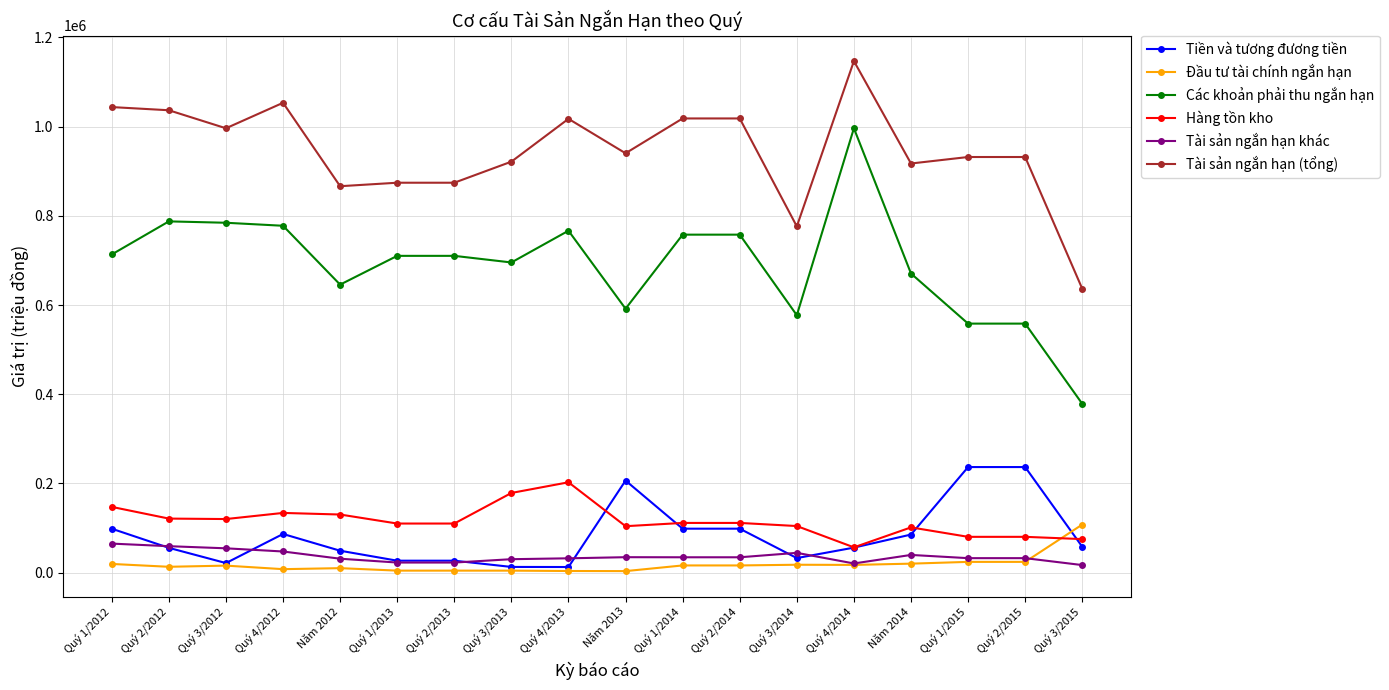

The value of Tài sản ngắn hạn khác at Năm 2012 is 31213. True or false?

True